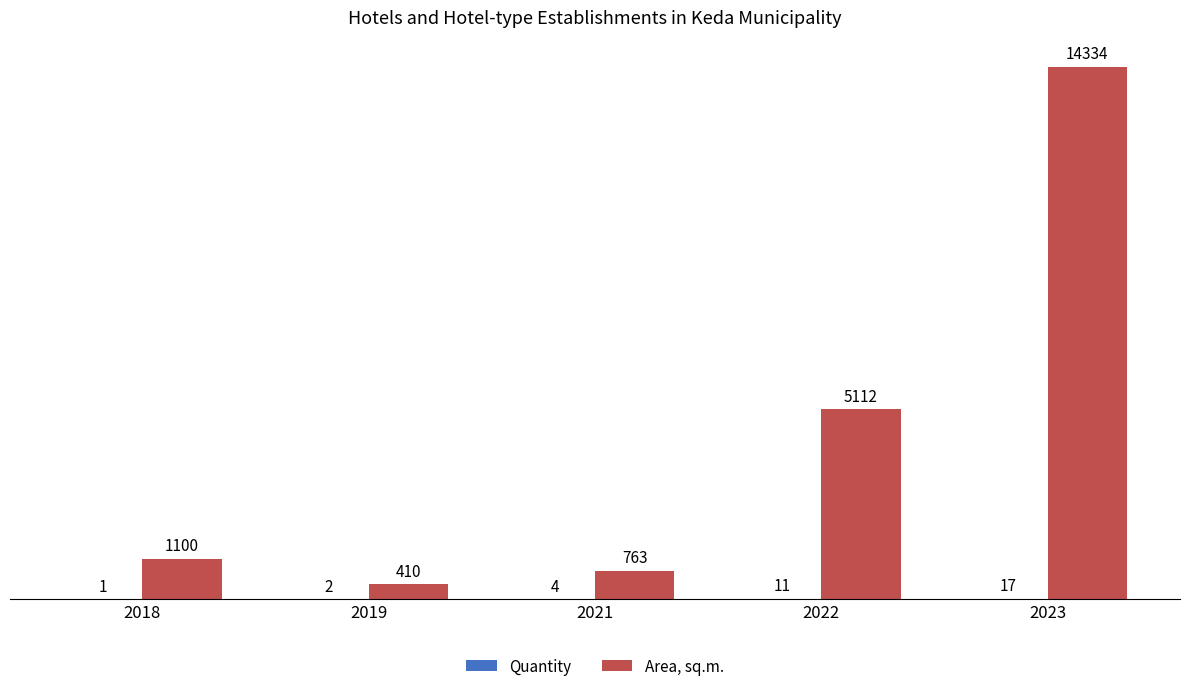

Is it true that Area, sq.m. equals 14334 at 2023?

True